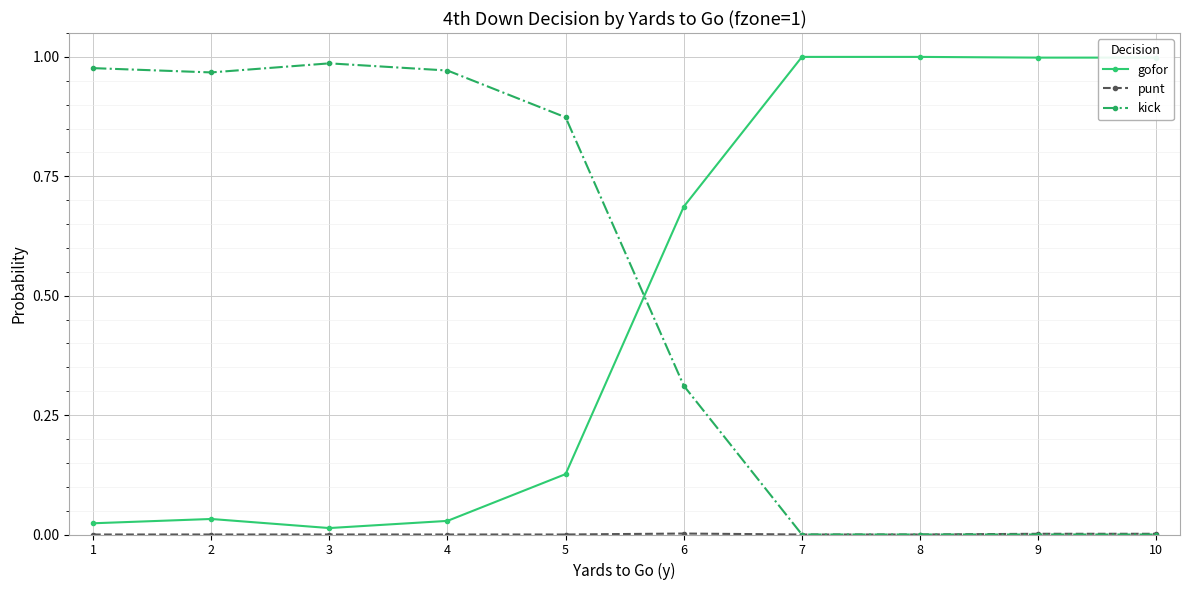

How many intersections are there between kick and gofor?

1